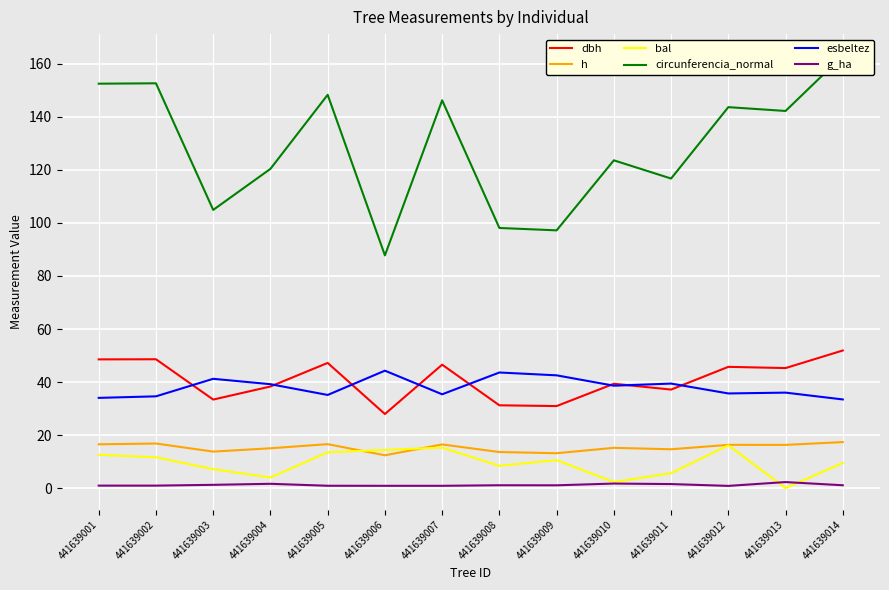

Rank the series at 441639001 from highest to lowest value.

circunferencia_normal, dbh, esbeltez, h, bal, g_ha